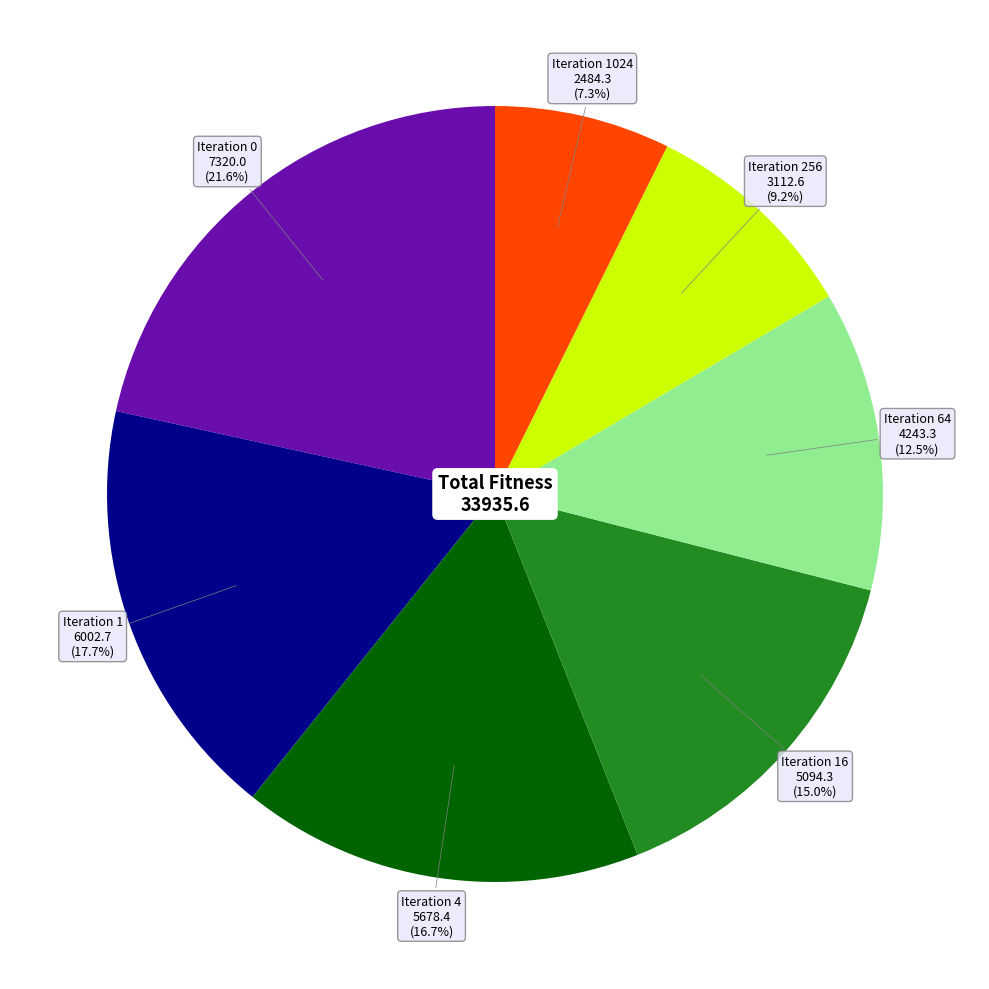

Is there any slice that represents more than half of the pie?

No